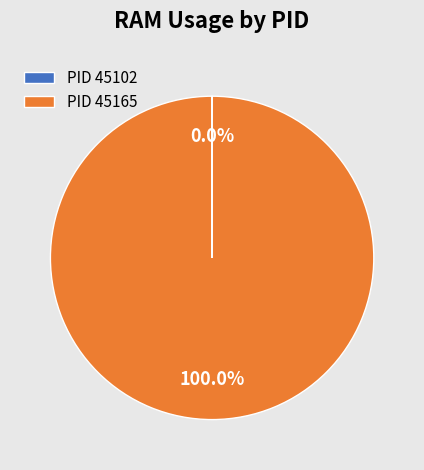

Does PID 45165 account for over 50% of the chart?

Yes